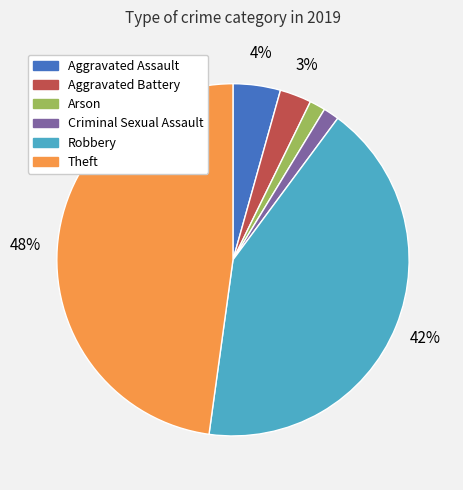

Do Arson and Criminal Sexual Assault together represent more than half of the pie?

No